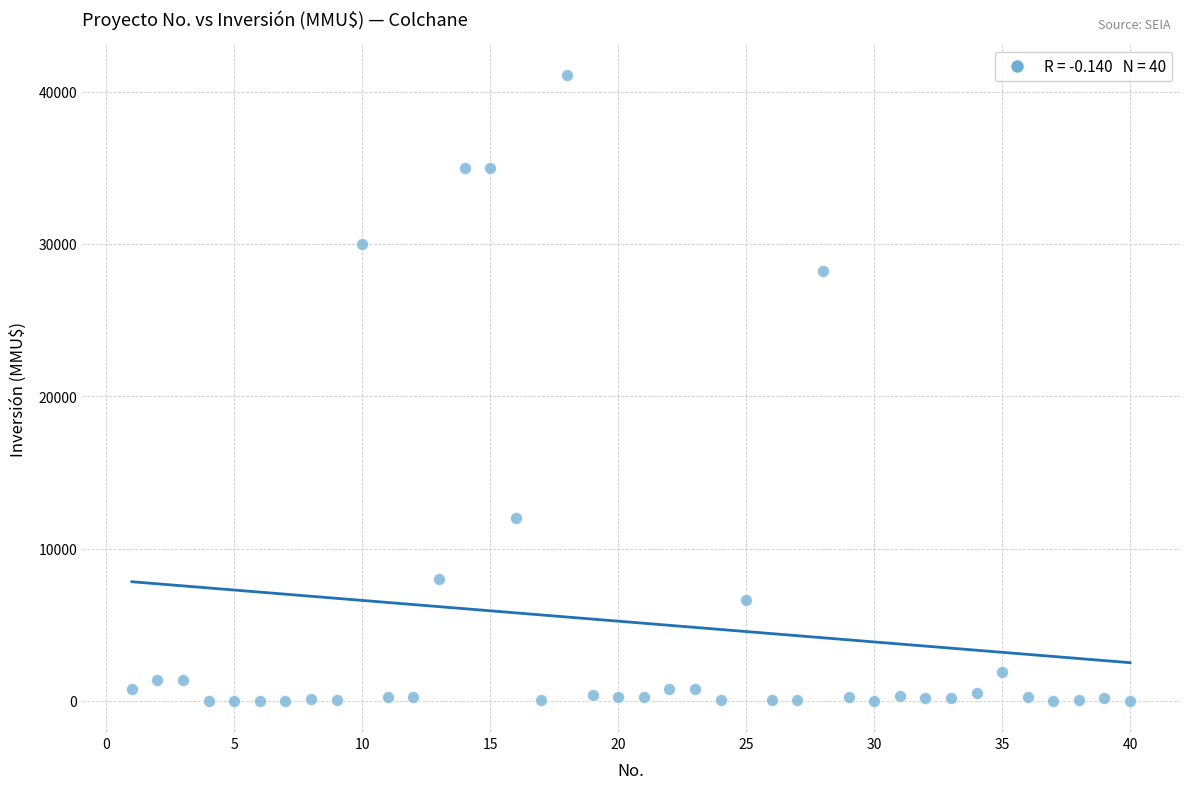

What Y value in the scatter plot is closest to 20537?

28227